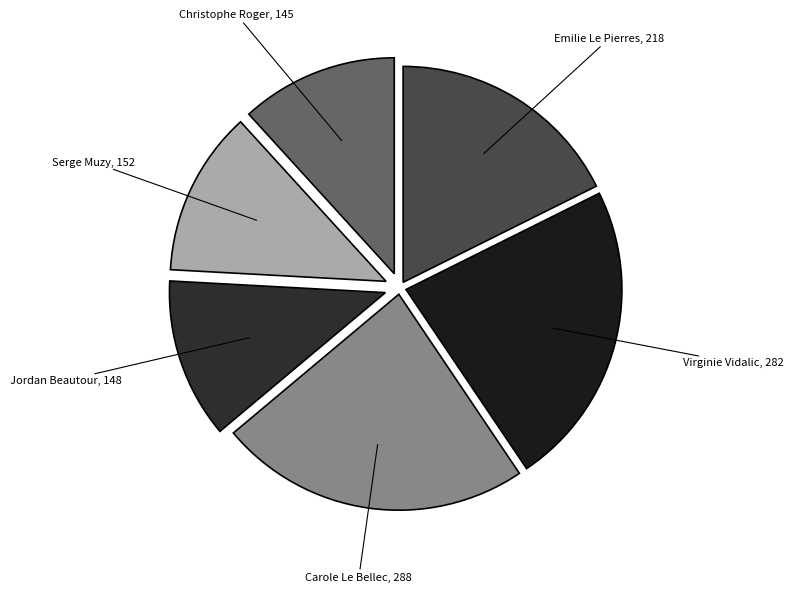

To the nearest percent, what is the average slice percentage?

17%